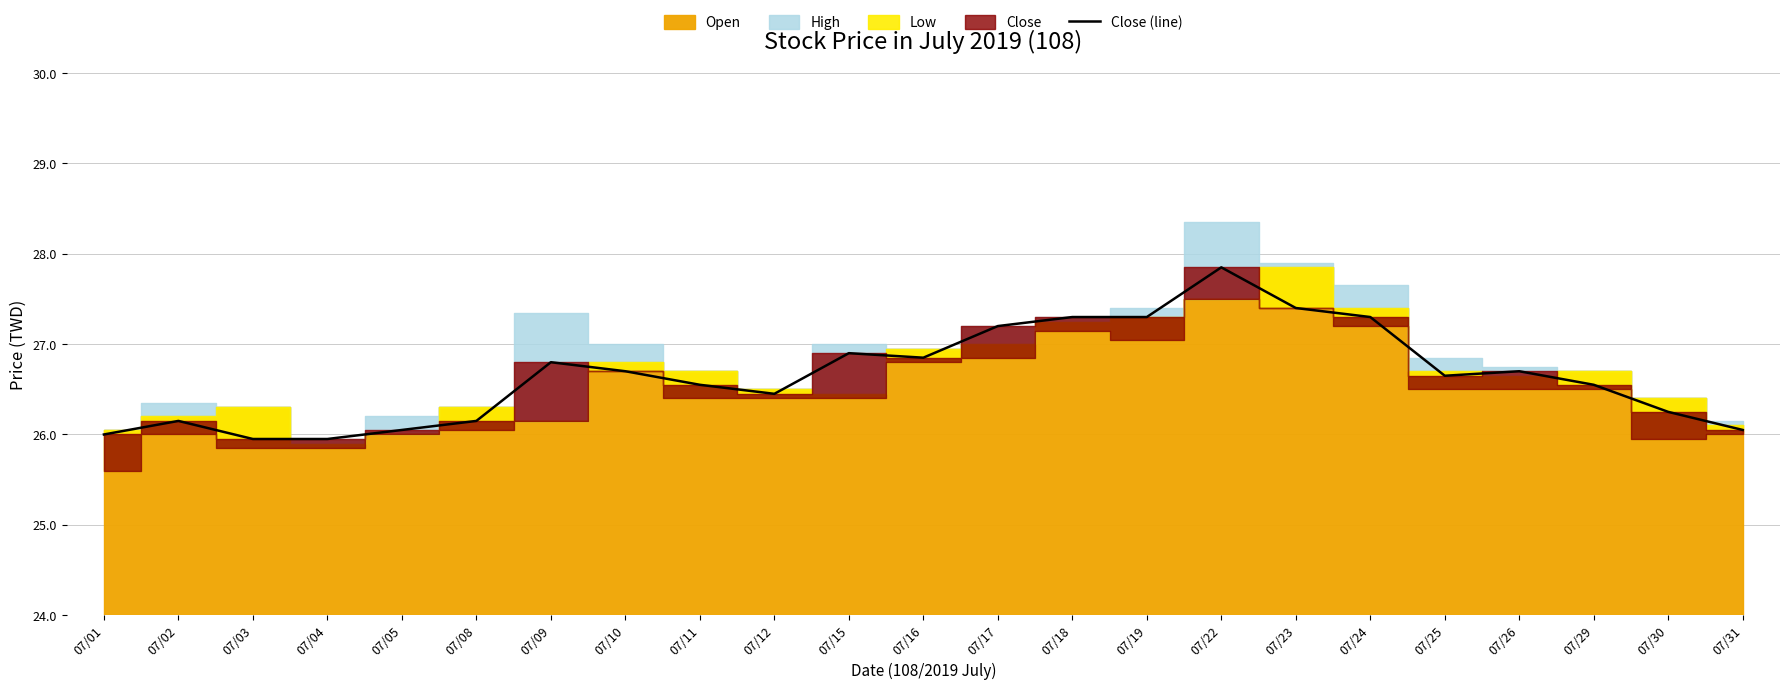

Rank the categories by value from highest to lowest.

07/22, 07/23, 07/18, 07/19, 07/24, 07/17, 07/15, 07/16, 07/09, 07/10, 07/26, 07/25, 07/11, 07/29, 07/12, 07/30, 07/02, 07/08, 07/05, 07/31, 07/01, 07/03, 07/04